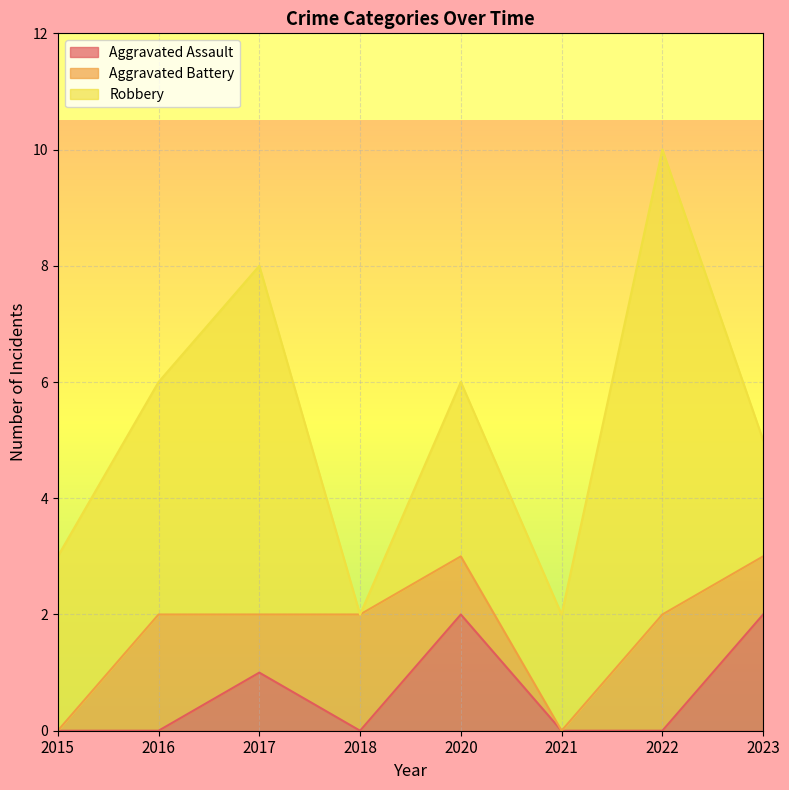

What is the spread (max minus min) of values at 2015?

3